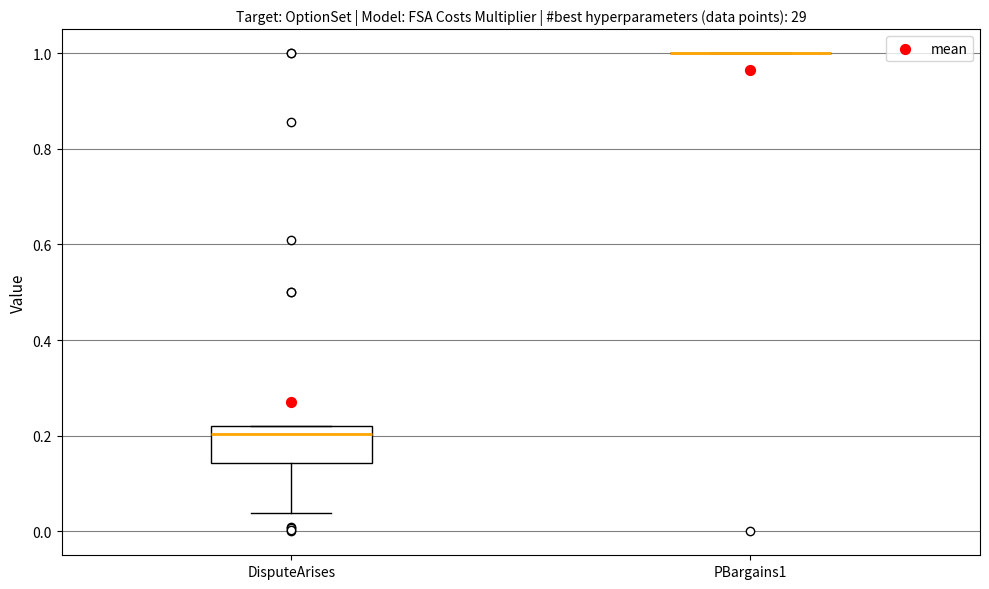

Where is the lower edge of the box for DisputeArises on the y-axis? The values are not printed on the chart, so give them approximately, as read against the axis.

0.14